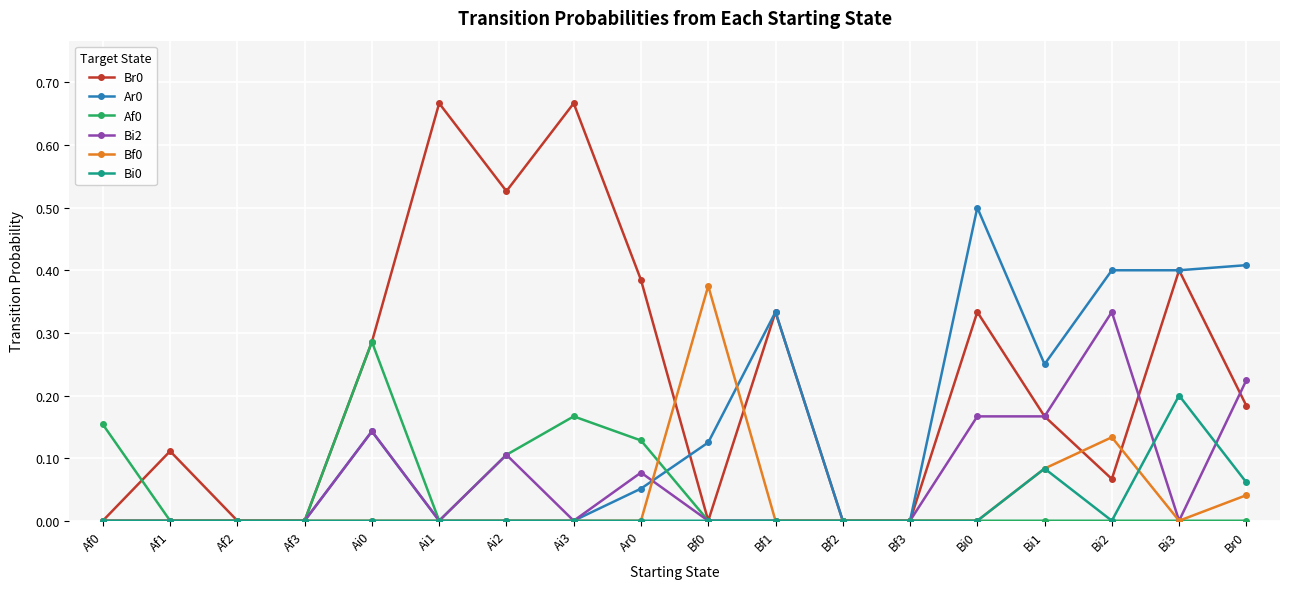

How many Br0 values are between 0 and 1?

18